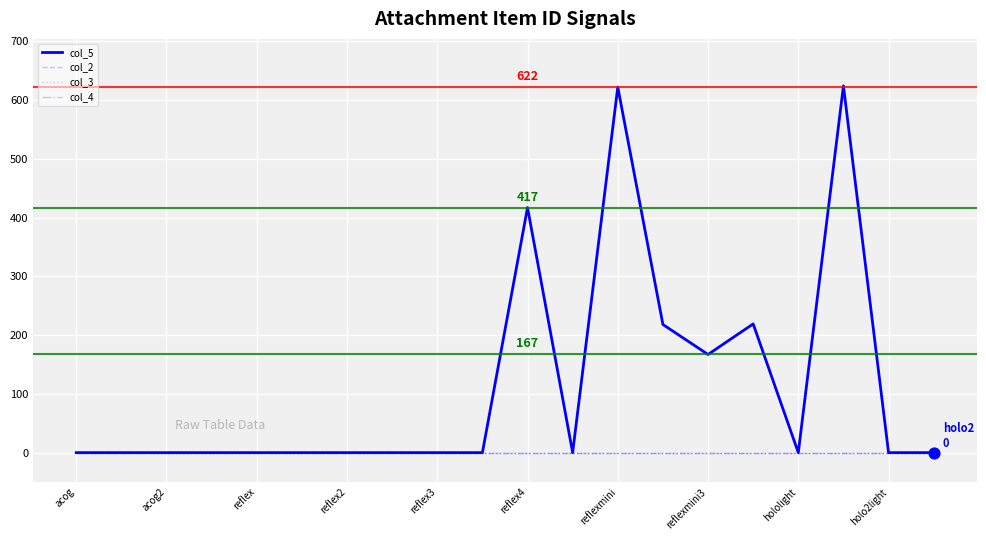

At how many categories does at least one series exceed 228?

3